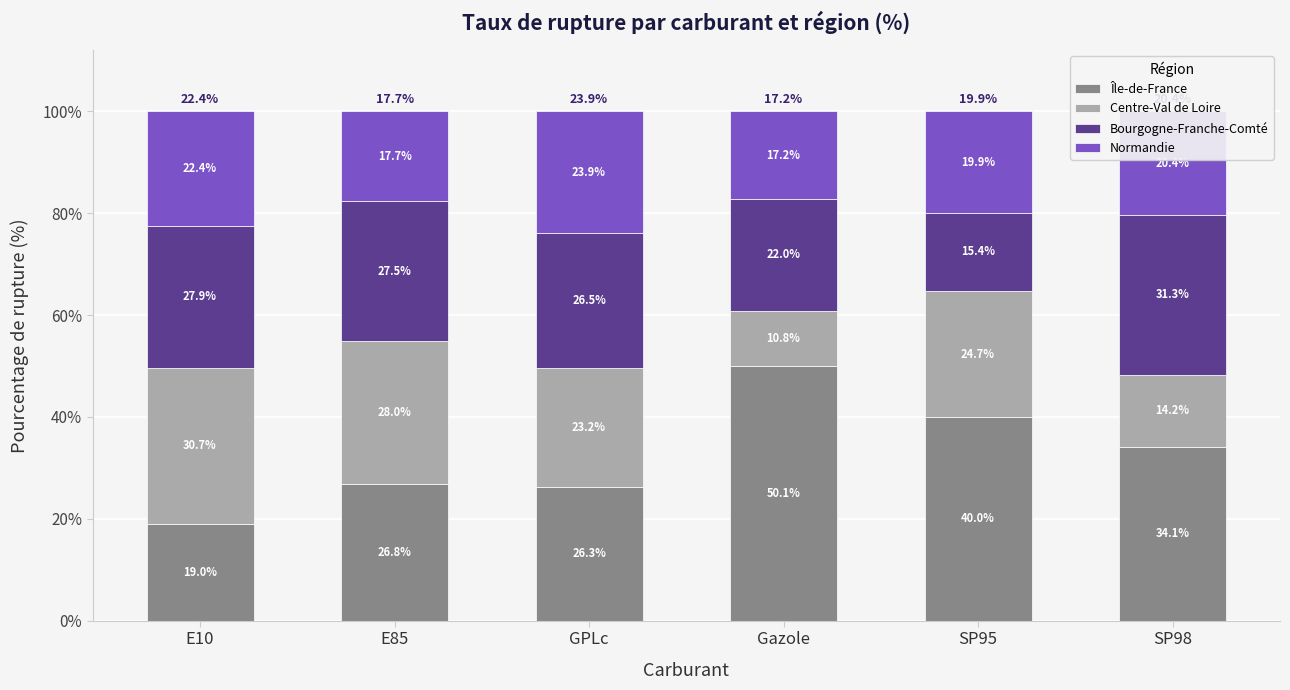

The Île-de-France series shows 34.1 at SP98. True or false?

True